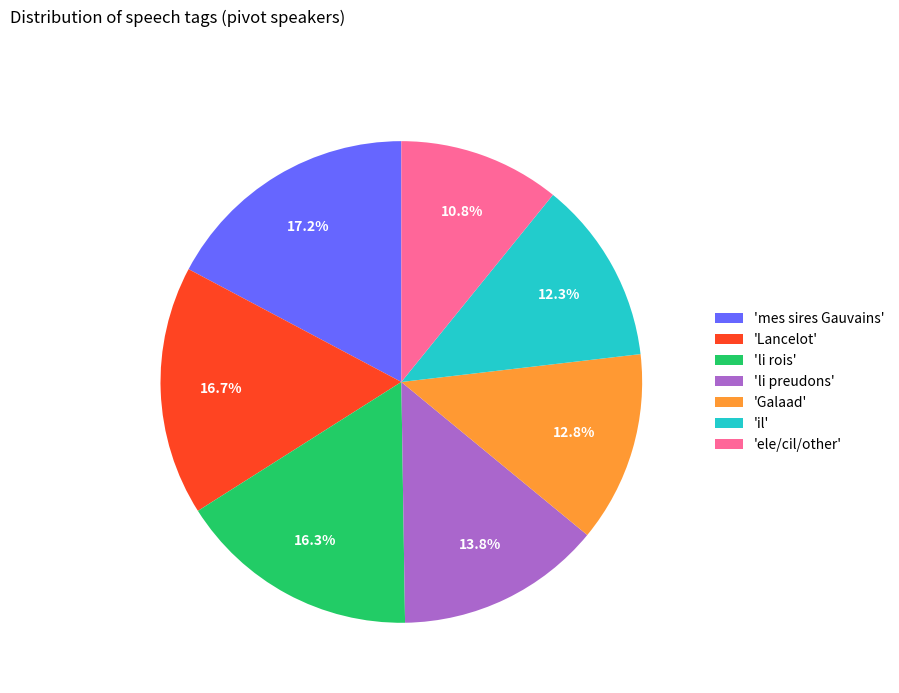

Which category has the smallest portion of the pie?

'ele/cil/other'